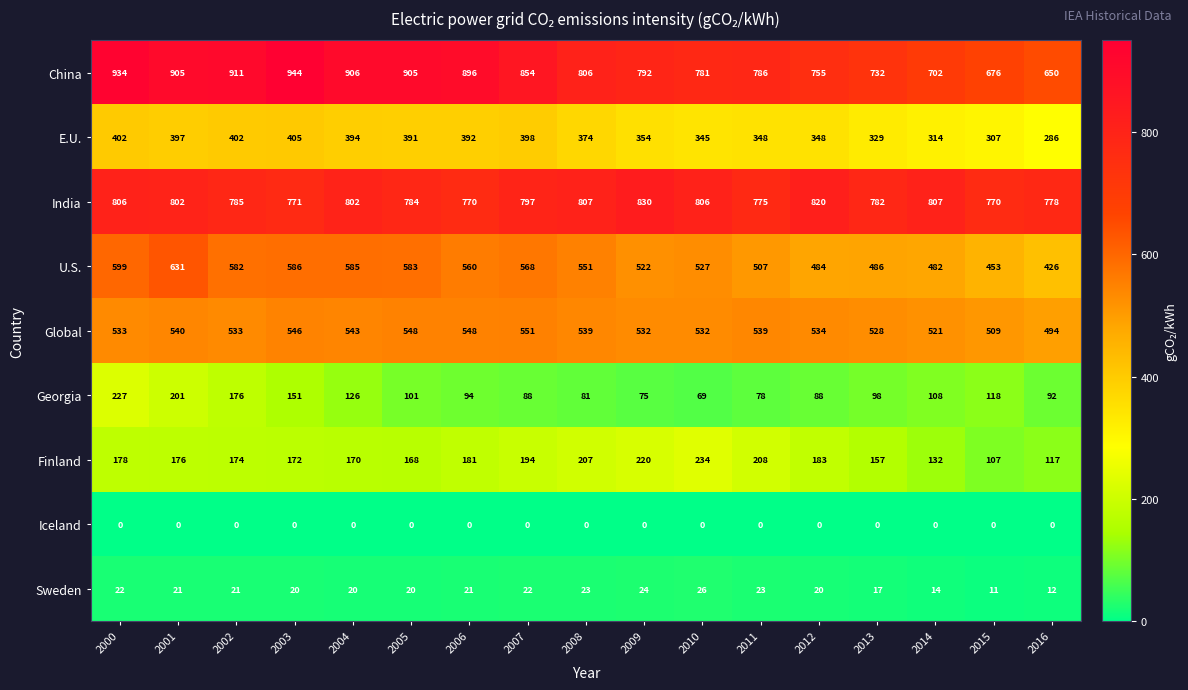

Which category has the lowest value in the E.U. series?

2016